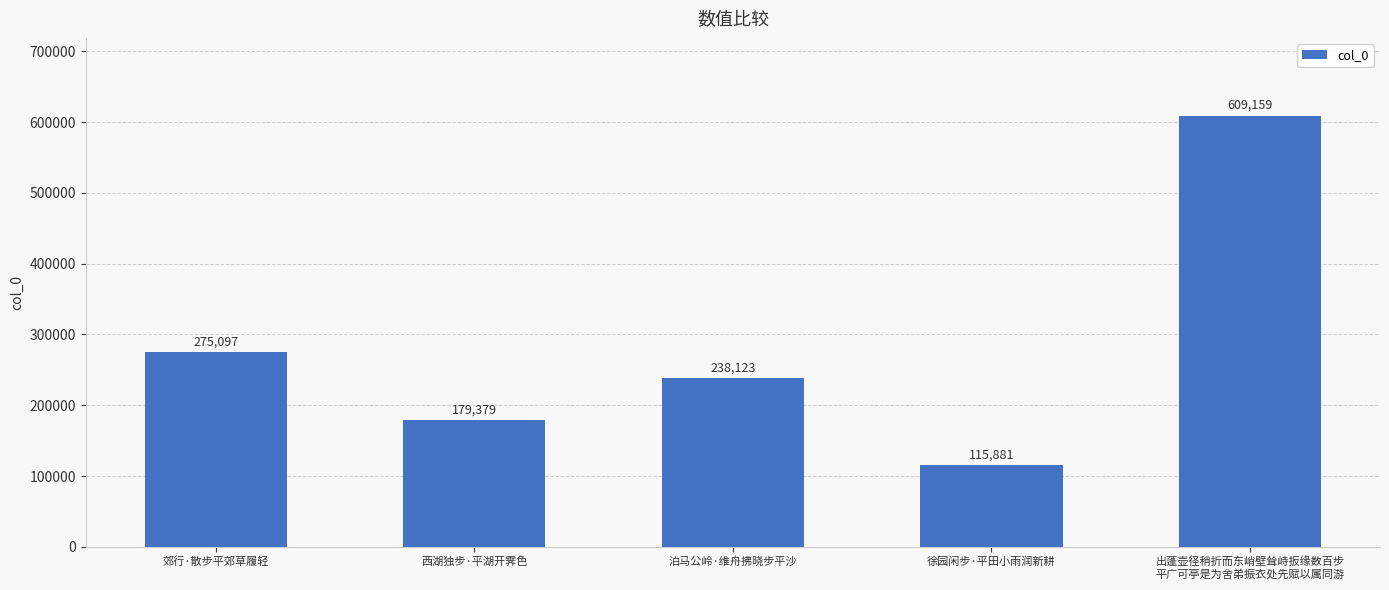

What is the difference between the maximum and minimum values?

493278